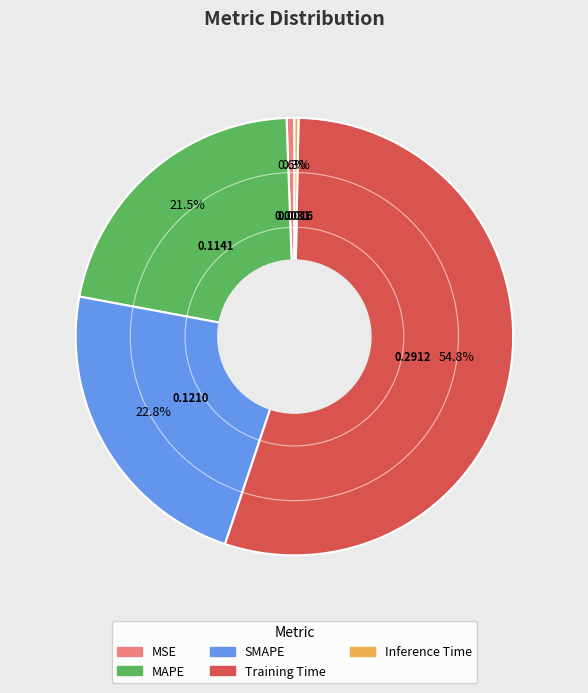

What is the largest slice in the pie chart?

Training Time